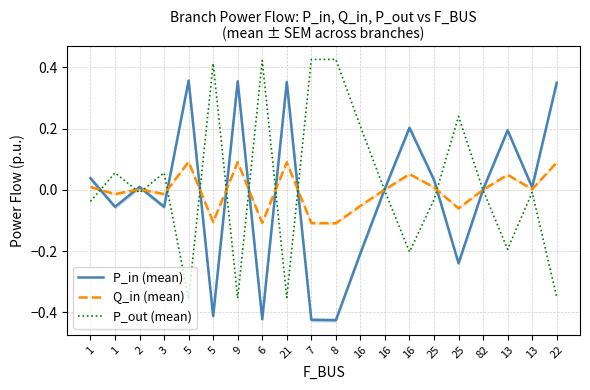

In P_out (mean), how many points are higher than both neighbors (excluding endpoints)?

7